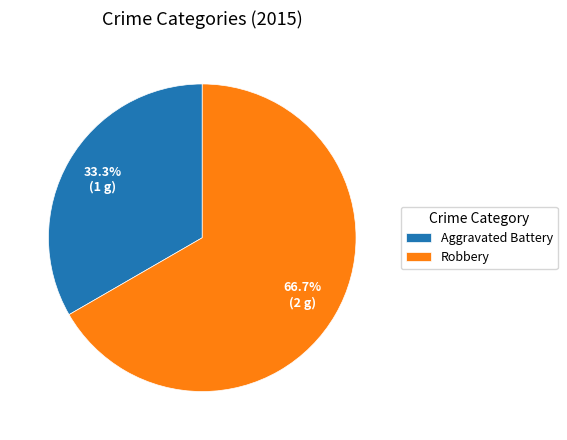

How many segments does this pie chart have?

2